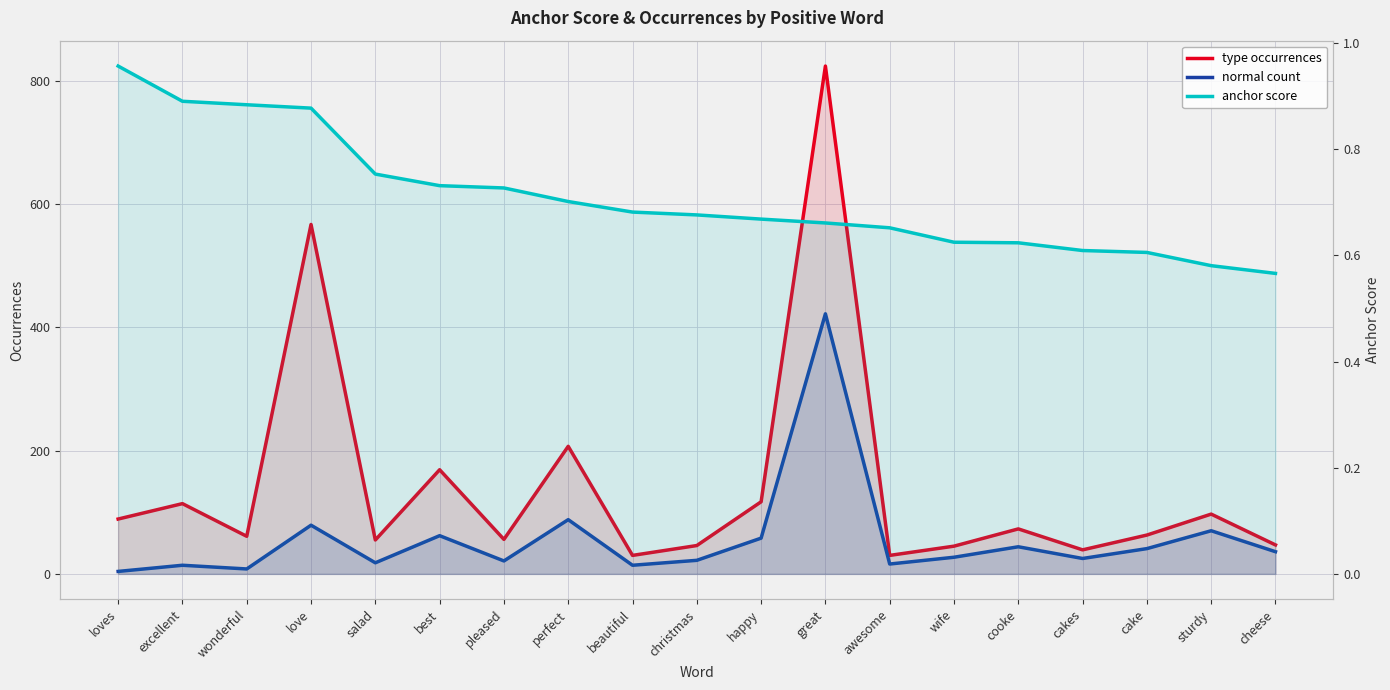

List the series in order of their peak value, highest first.

type occurrences, normal count, anchor score